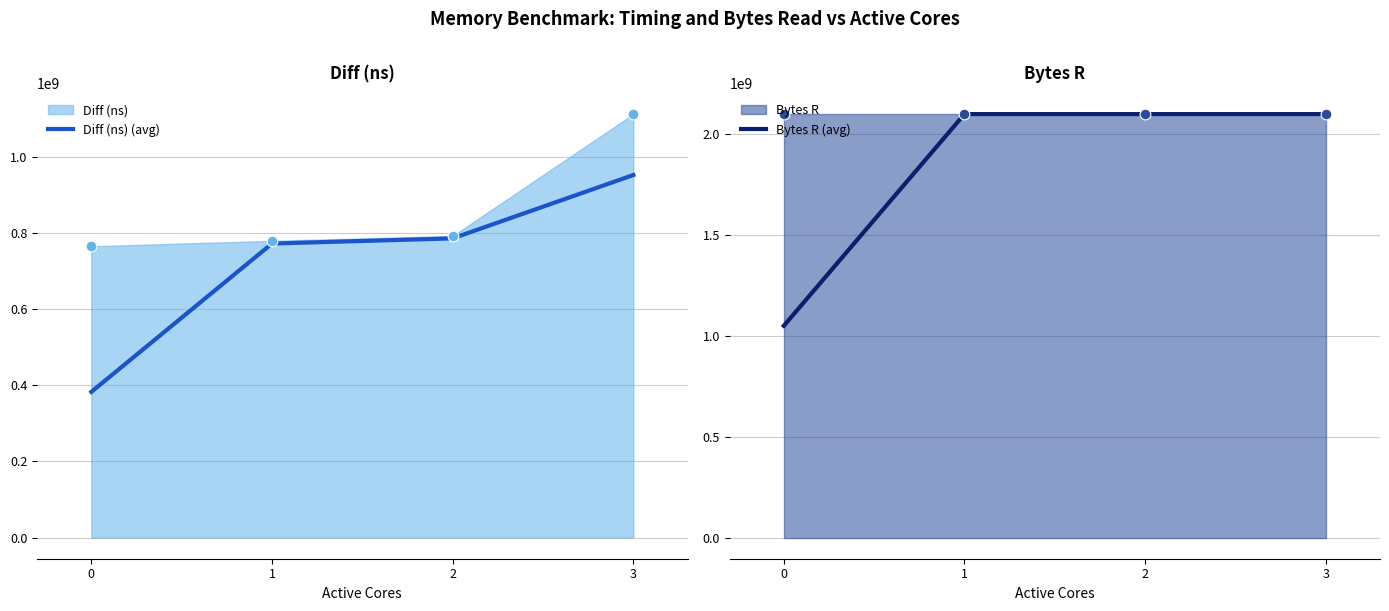

At which category is the sum across all series the highest?

3